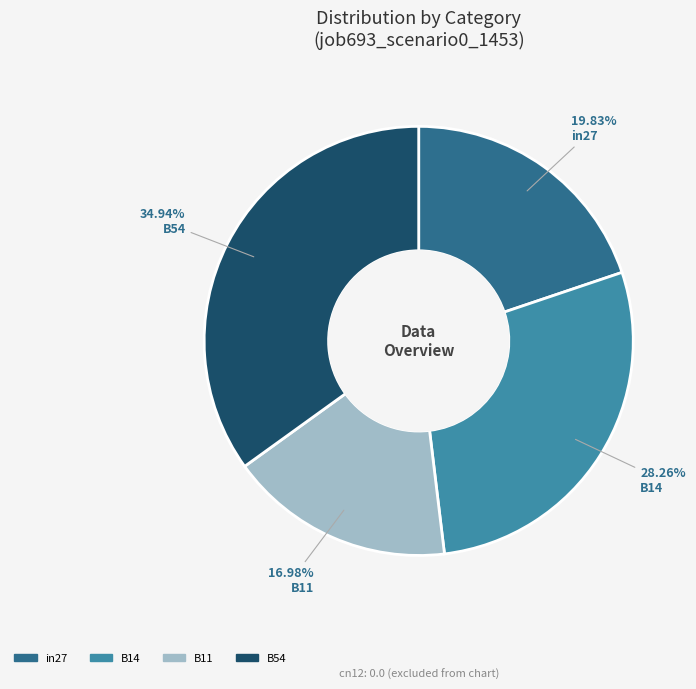

How many segments does this pie chart have?

4